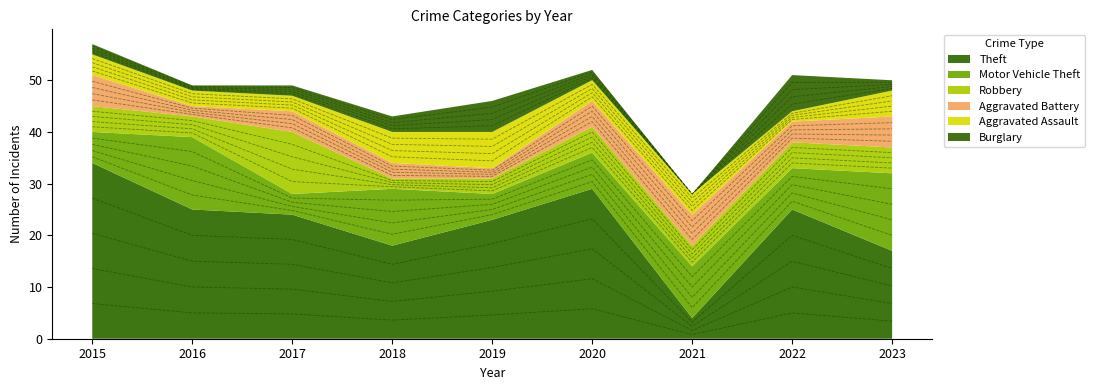

What are all the series names shown in the legend?

Theft, Motor Vehicle Theft, Robbery, Aggravated Battery, Aggravated Assault, Burglary